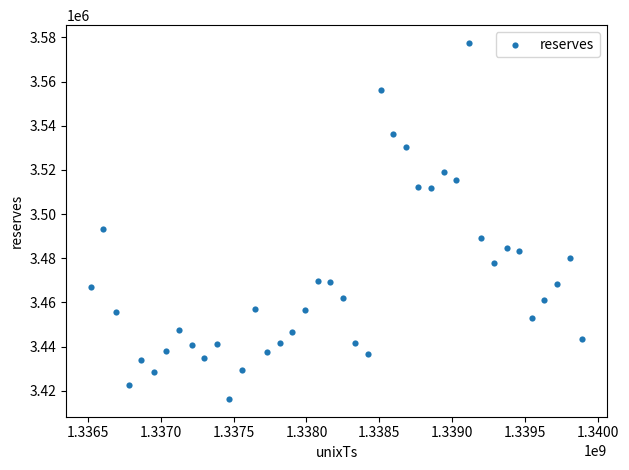

What is the range of X values (max minus min)?

3369600.0